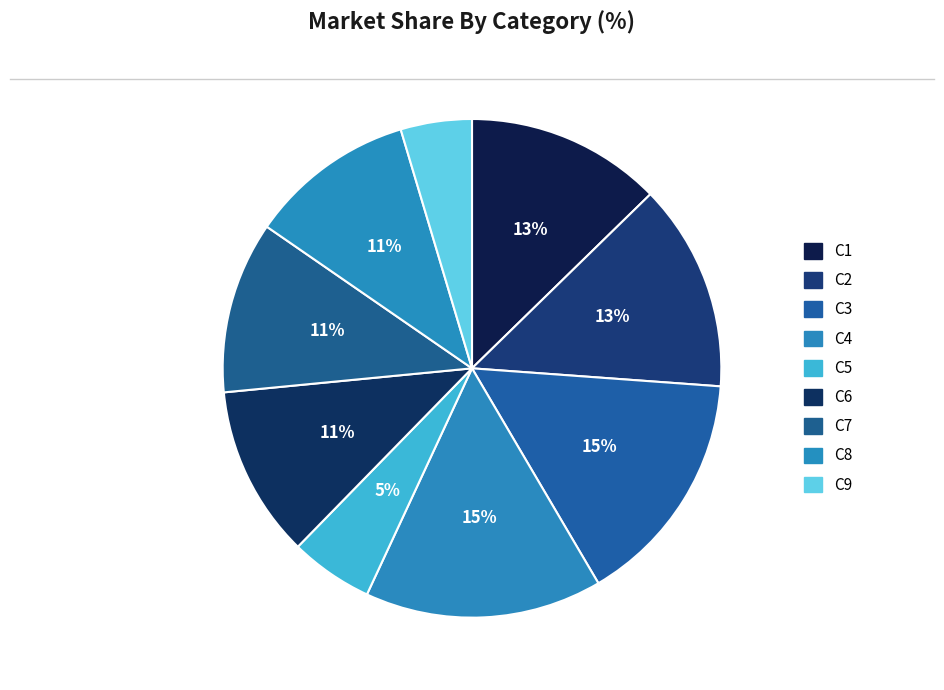

Does C3 represent more than half of the total?

No